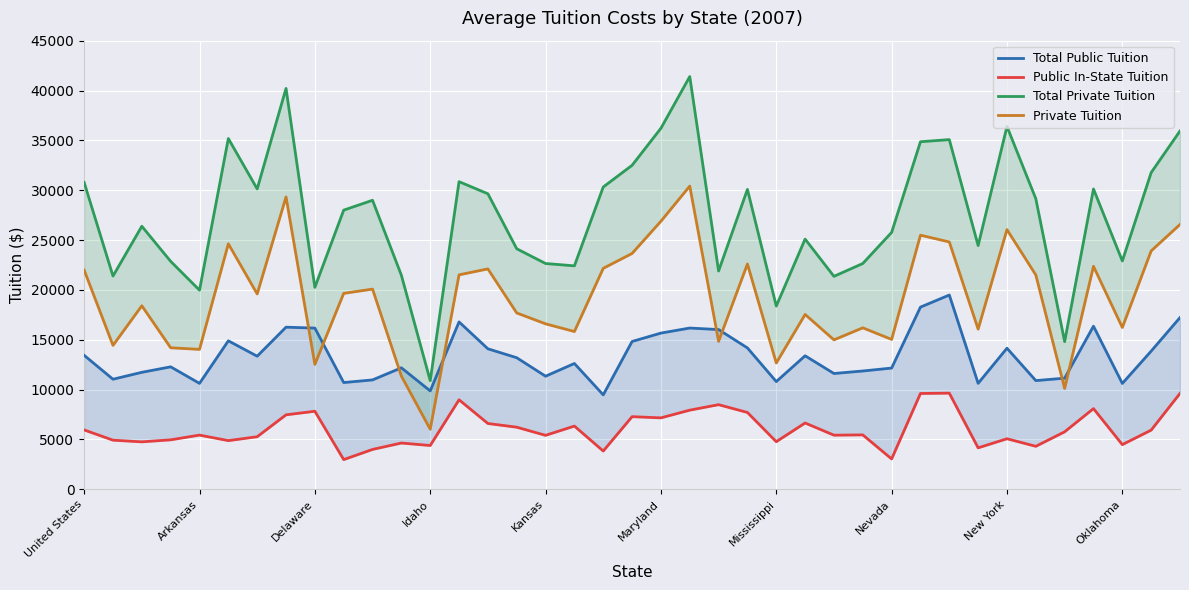

True or false: Public In-State Tuition and Private Tuition cross at least once.

False